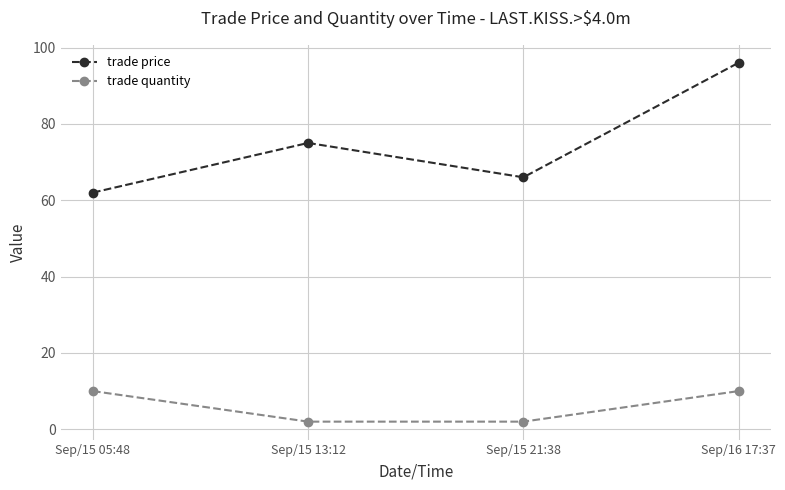

True or false: trade price and trade quantity cross at least once.

False